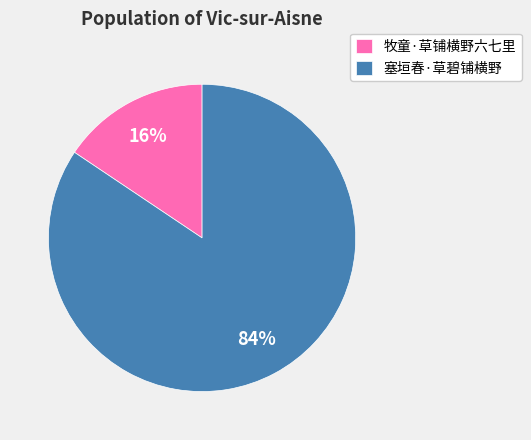

Is the sum of 塞垣春·草碧铺横野 and 牧童·草铺横野六七里 greater than half?

Yes